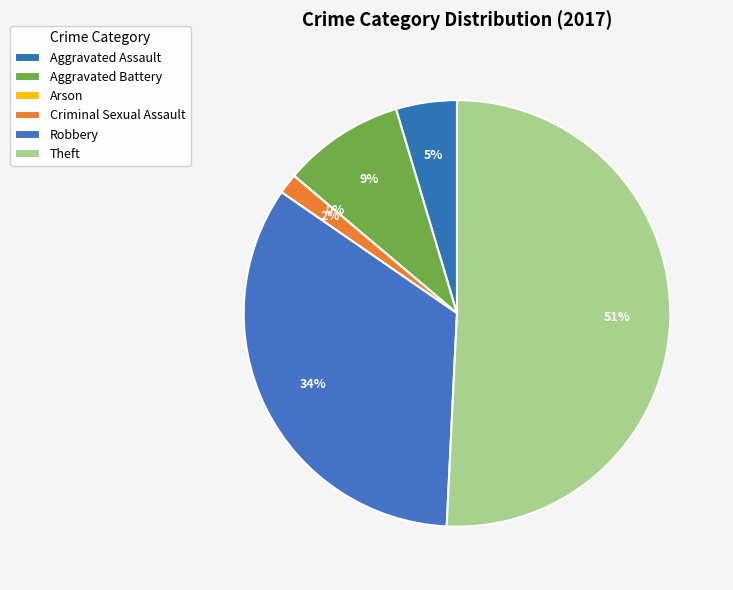

What is the smallest slice in the pie chart?

Arson